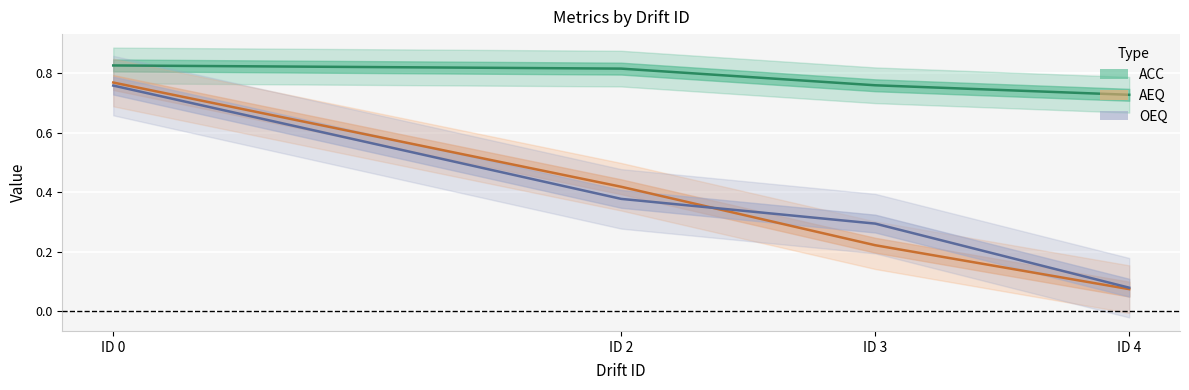

Where is AEQ nearest to the value 0?

ID 4